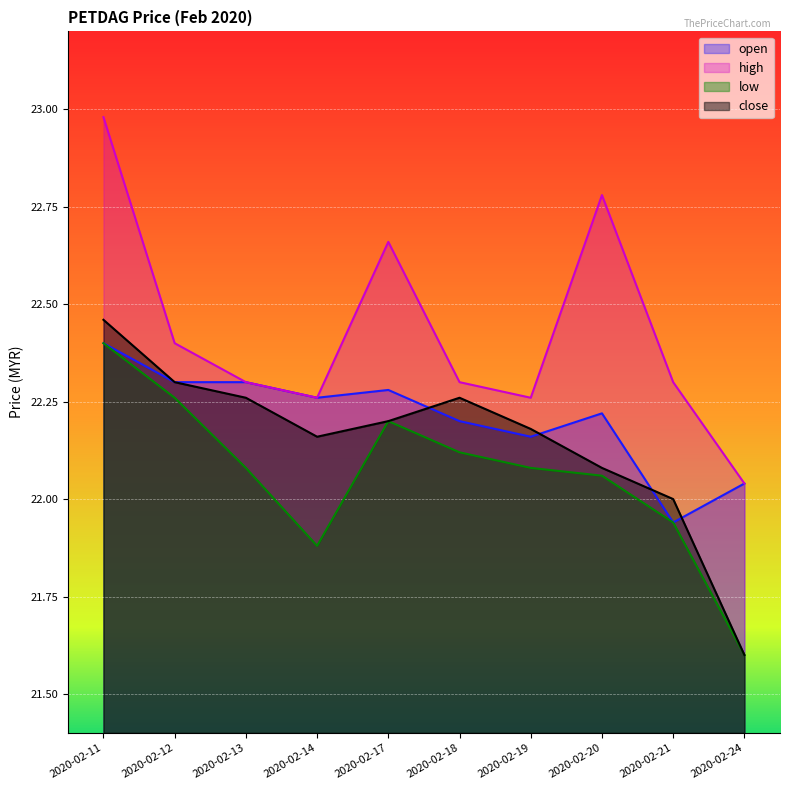

What is the total value across all series at 2020-02-18?

88.9